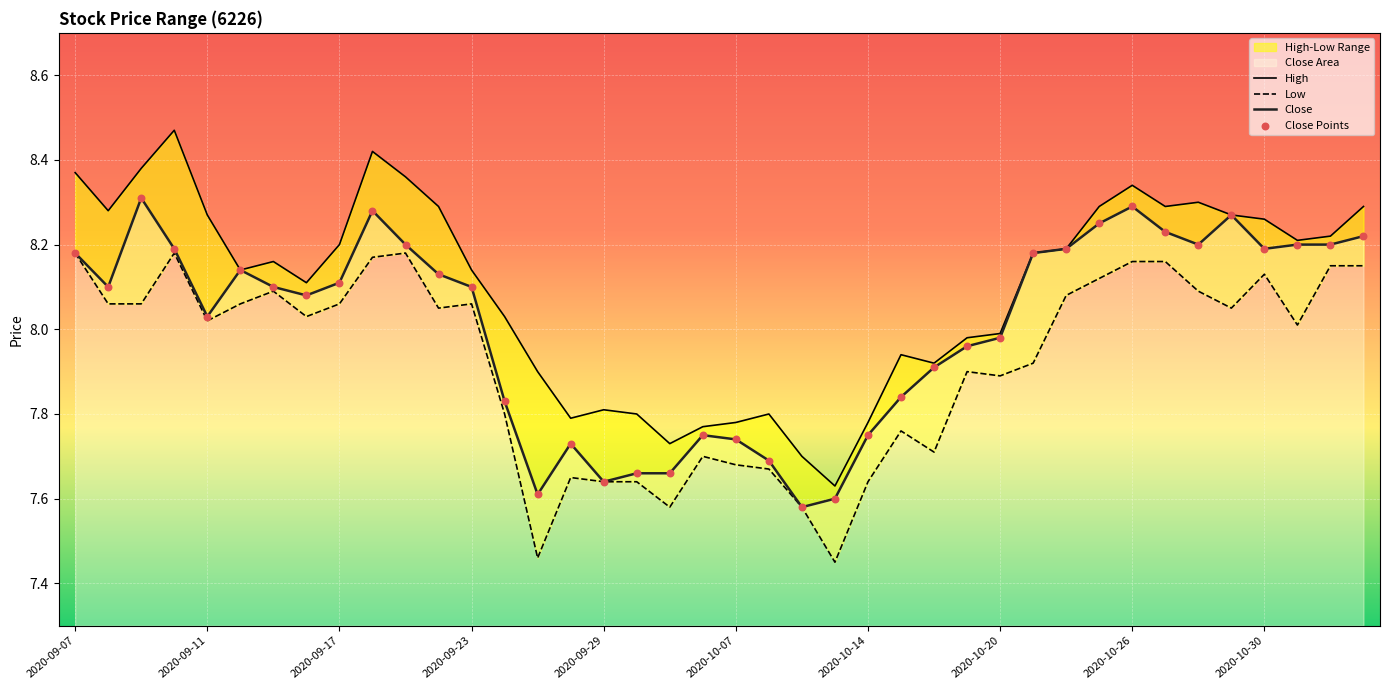

Where does the Close series first go above 8?

2020-09-07